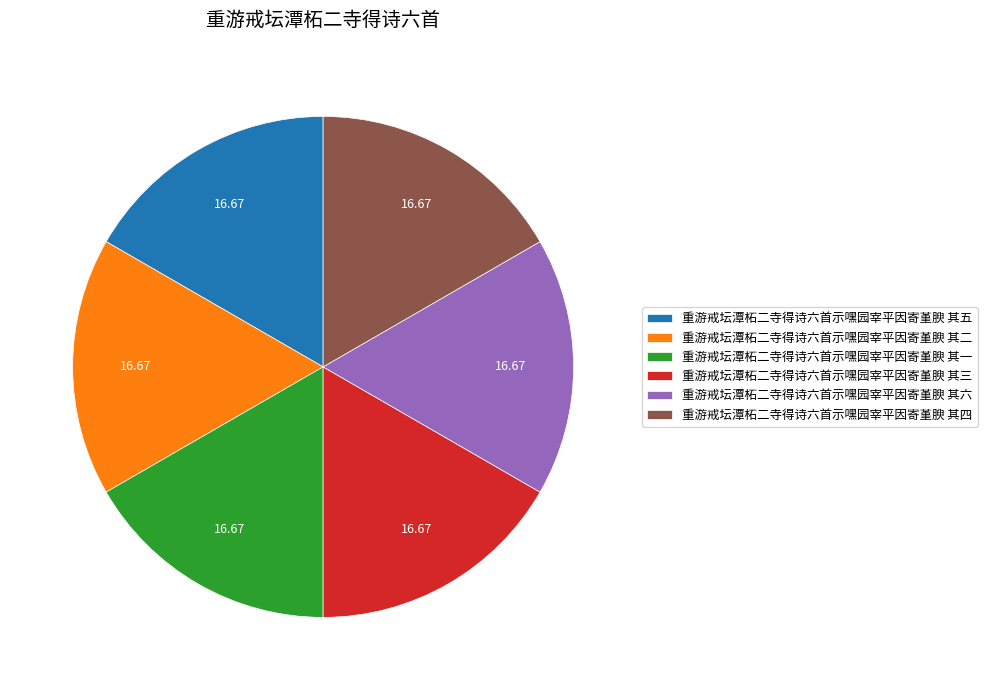

Is there any slice that represents more than half of the pie?

No